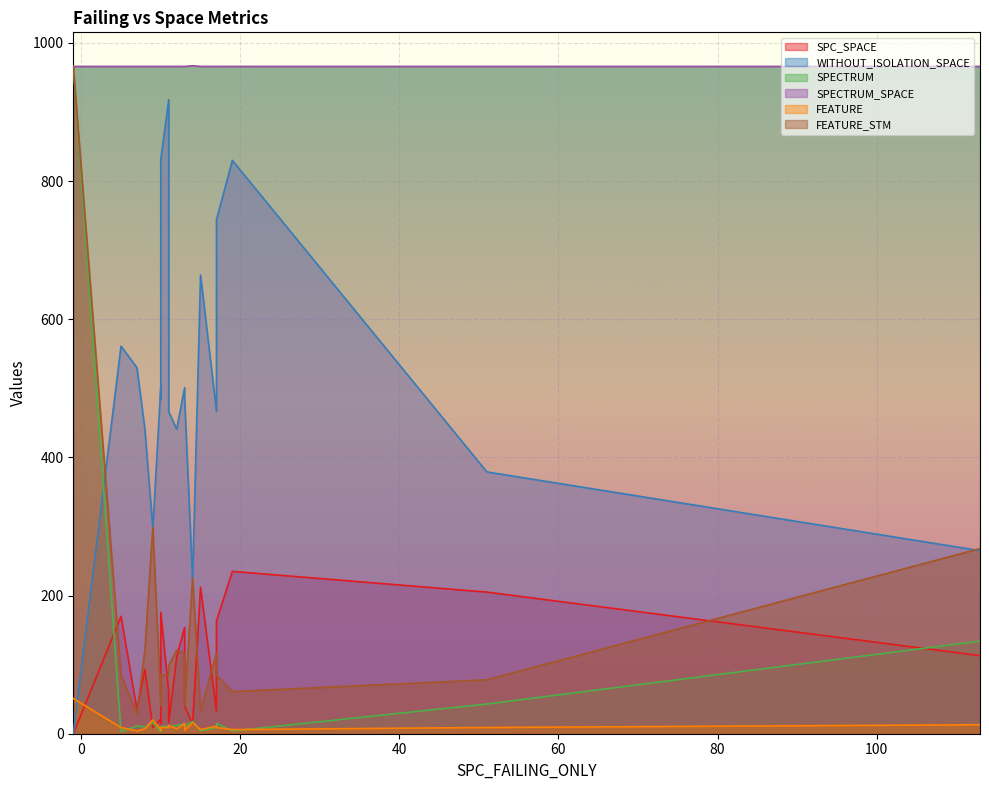

How many lines are shown in the chart?

6